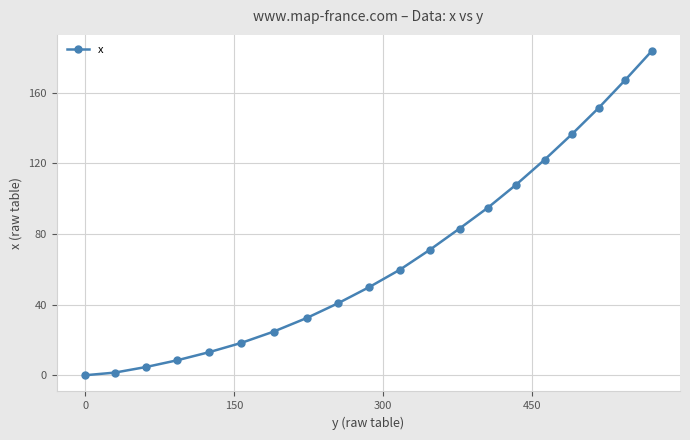

What is the maximum value shown in the chart?

183.6